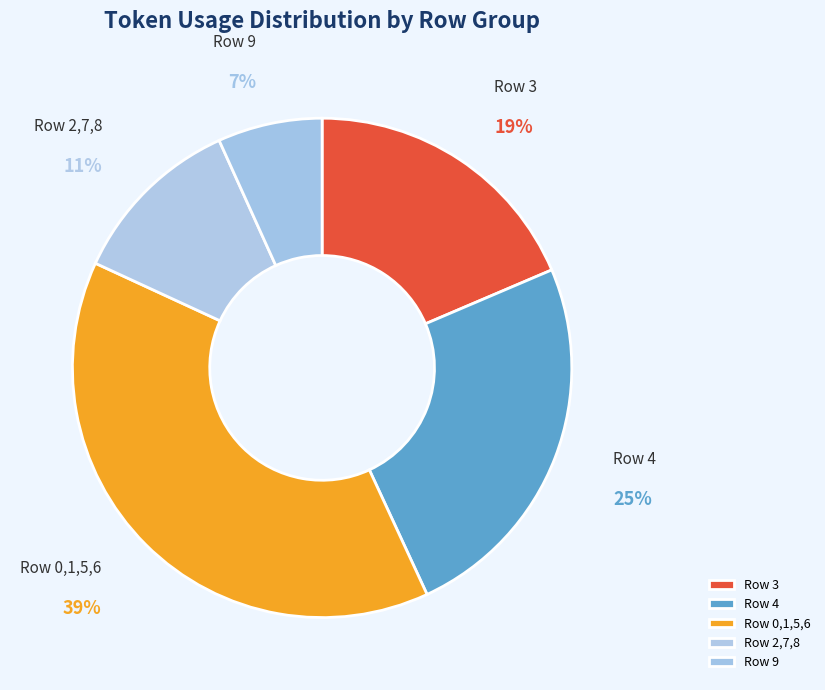

To the nearest percent, what percentage of the pie is Row 9?

7%